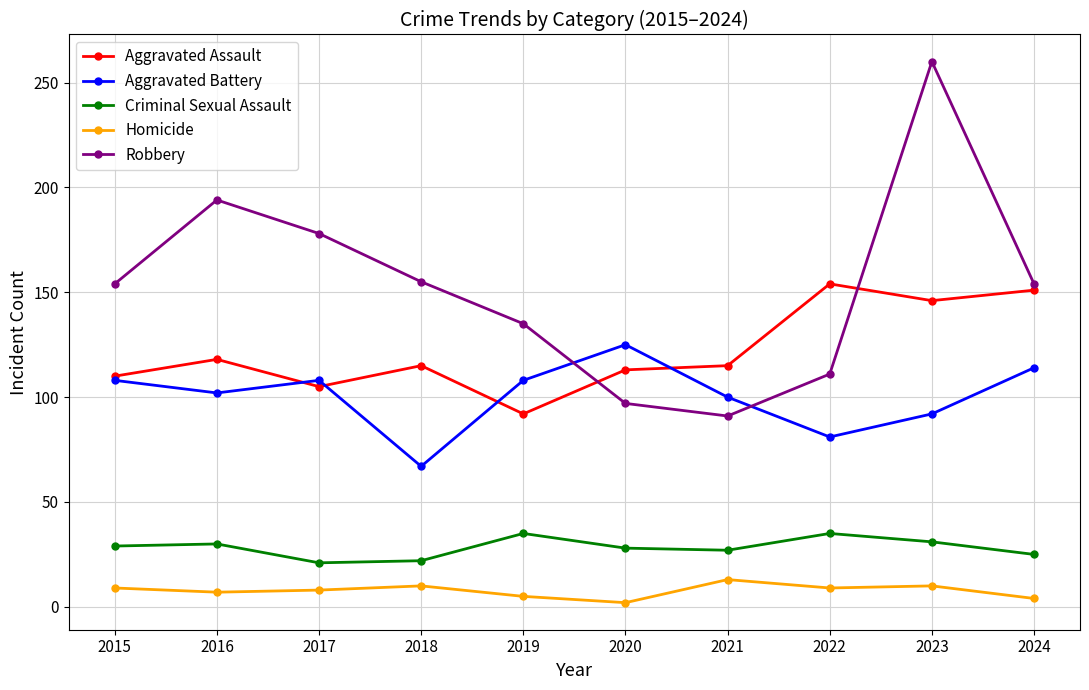

How many lines are shown in the chart?

5